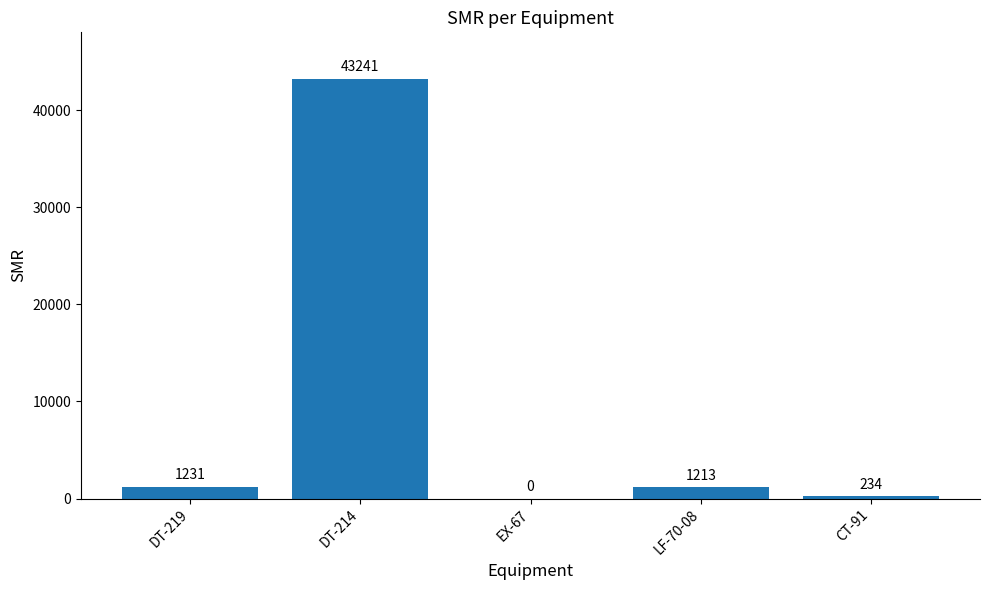

How many values are above zero?

4